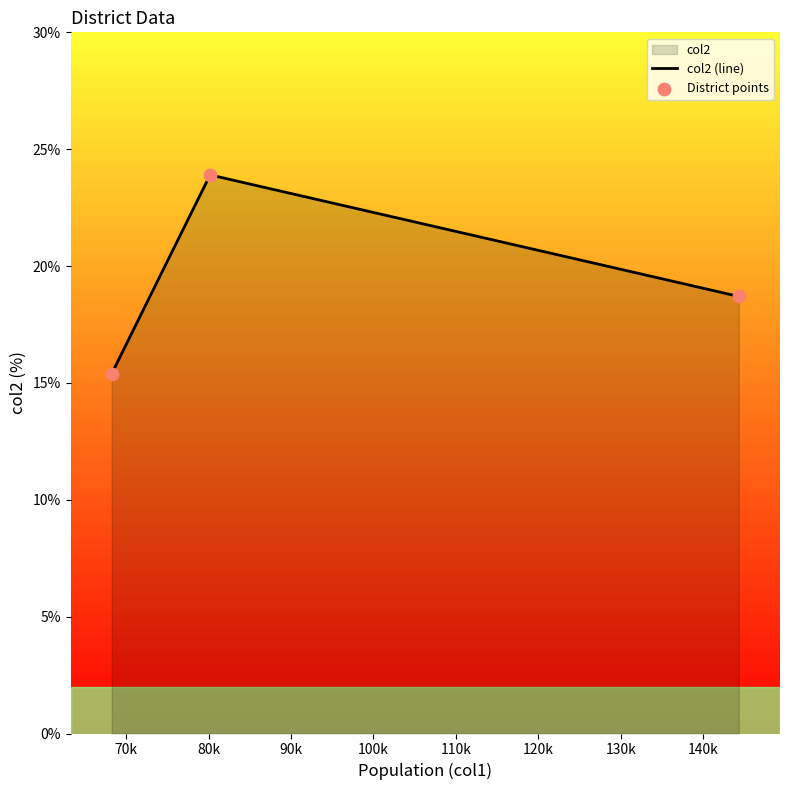

Which series reaches the minimum Y coordinate?

col2 (line)